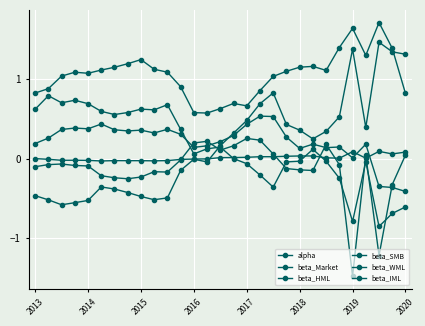

True or false: beta_HML and beta_IML intersect in this chart.

True